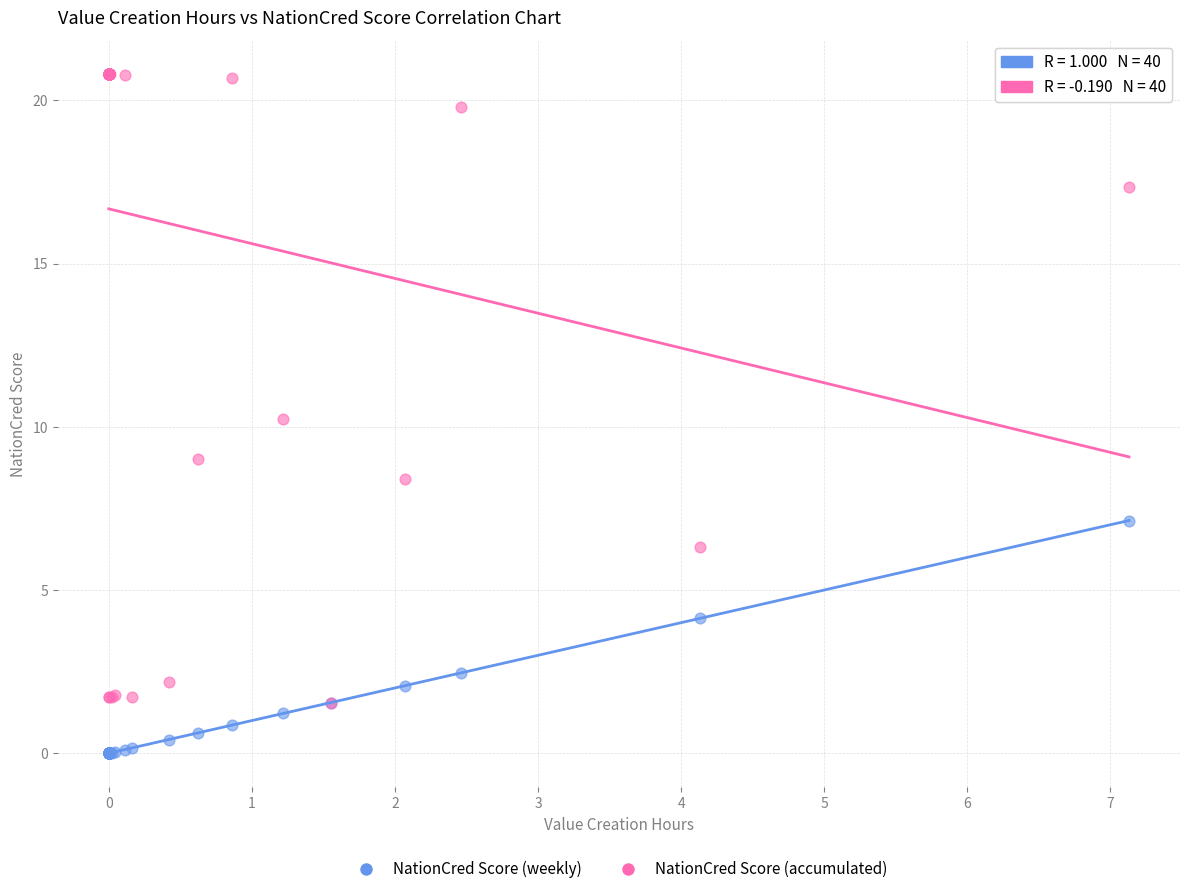

In the NationCred Score (weekly) series, what Y value is closest to 3?

2.5